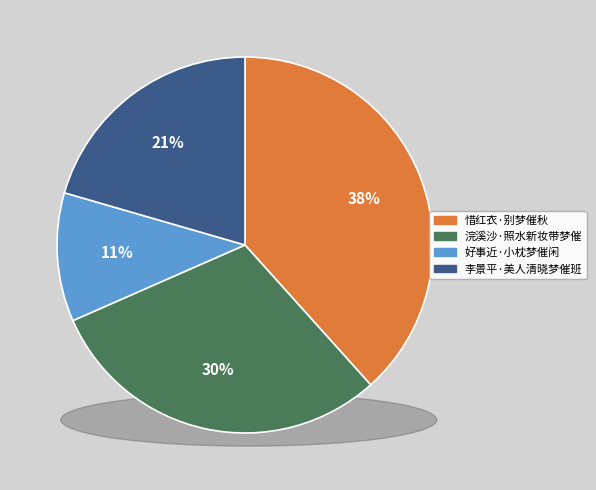

Does 惜红衣·别梦催秋 represent more than half of the total?

No